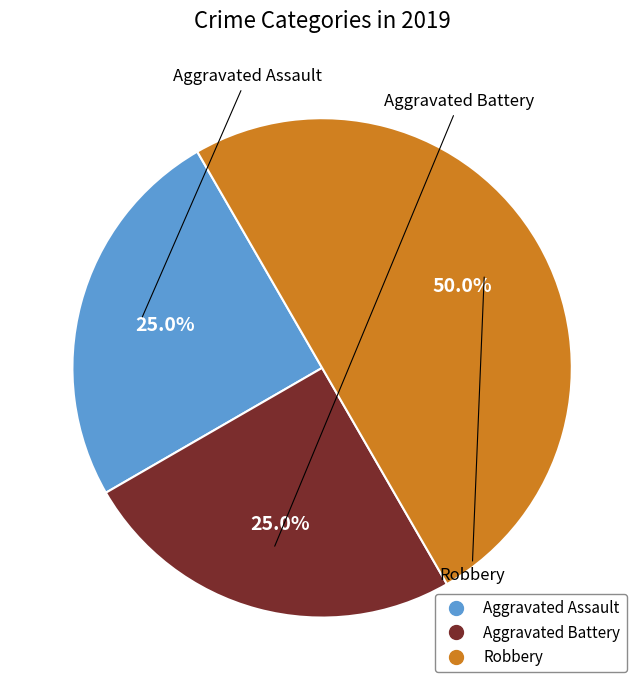

To the nearest percent, what is the difference between the largest and smallest slice percentages?

25%